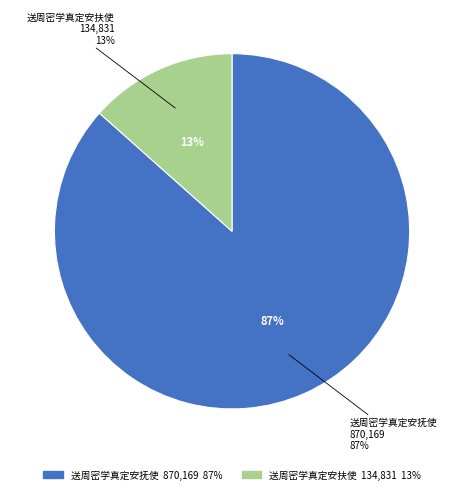

How many slices are in this pie chart?

2